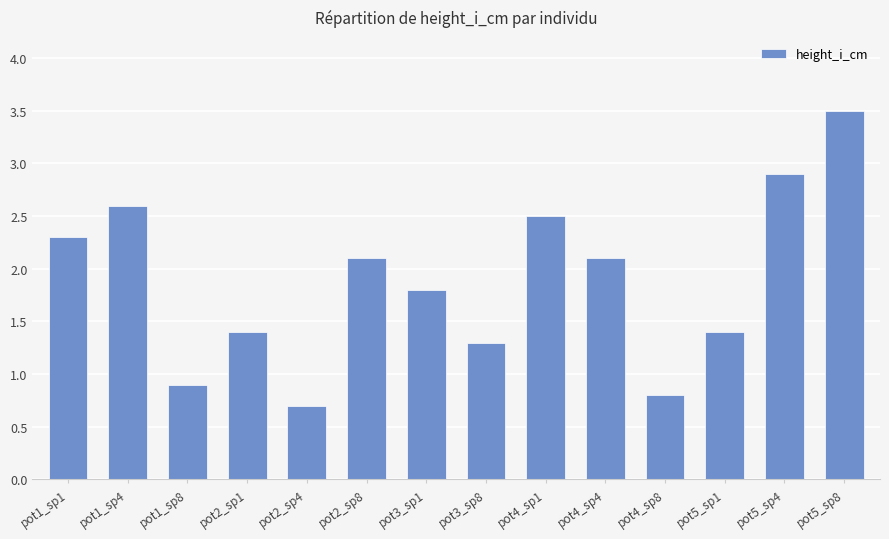

True or false: the data shows 0.6 at pot2_sp8.

False